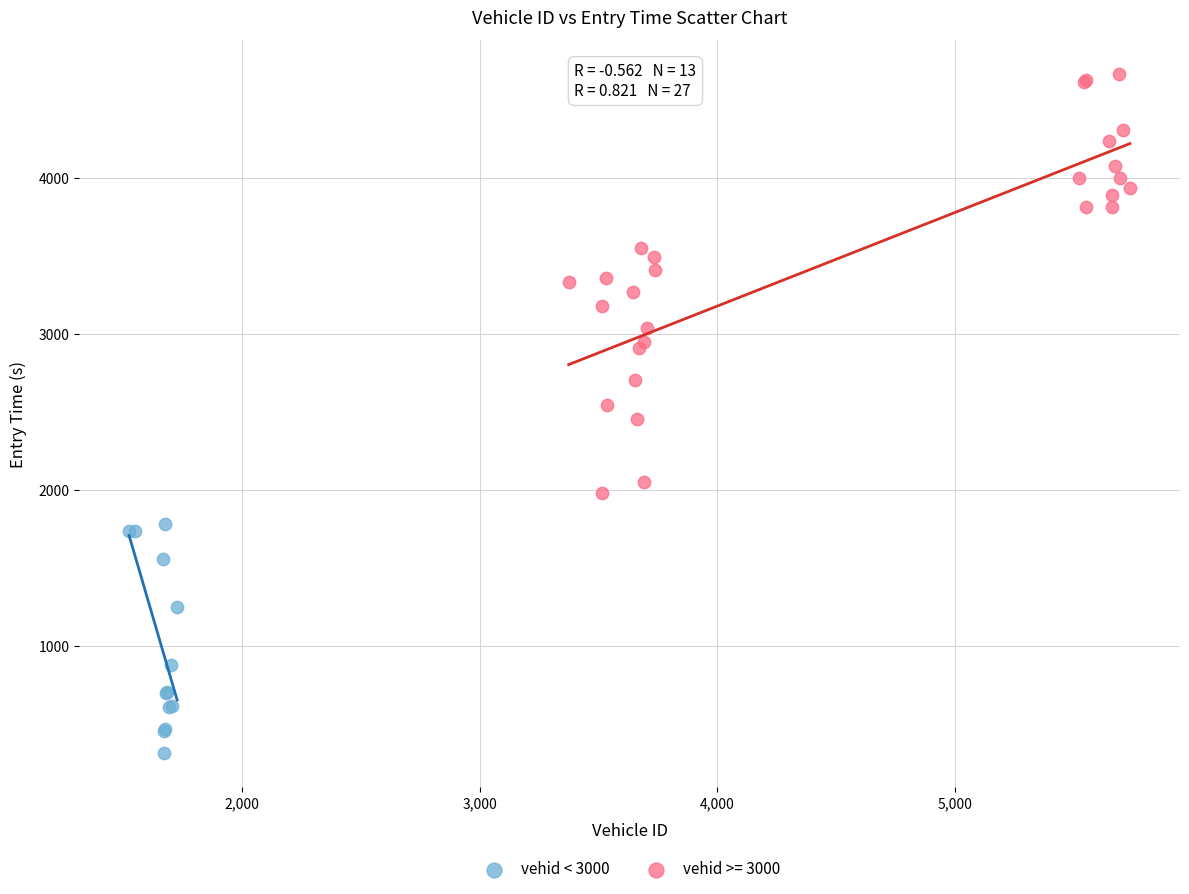

Which series has the widest spread of Y values?

vehid >= 3000